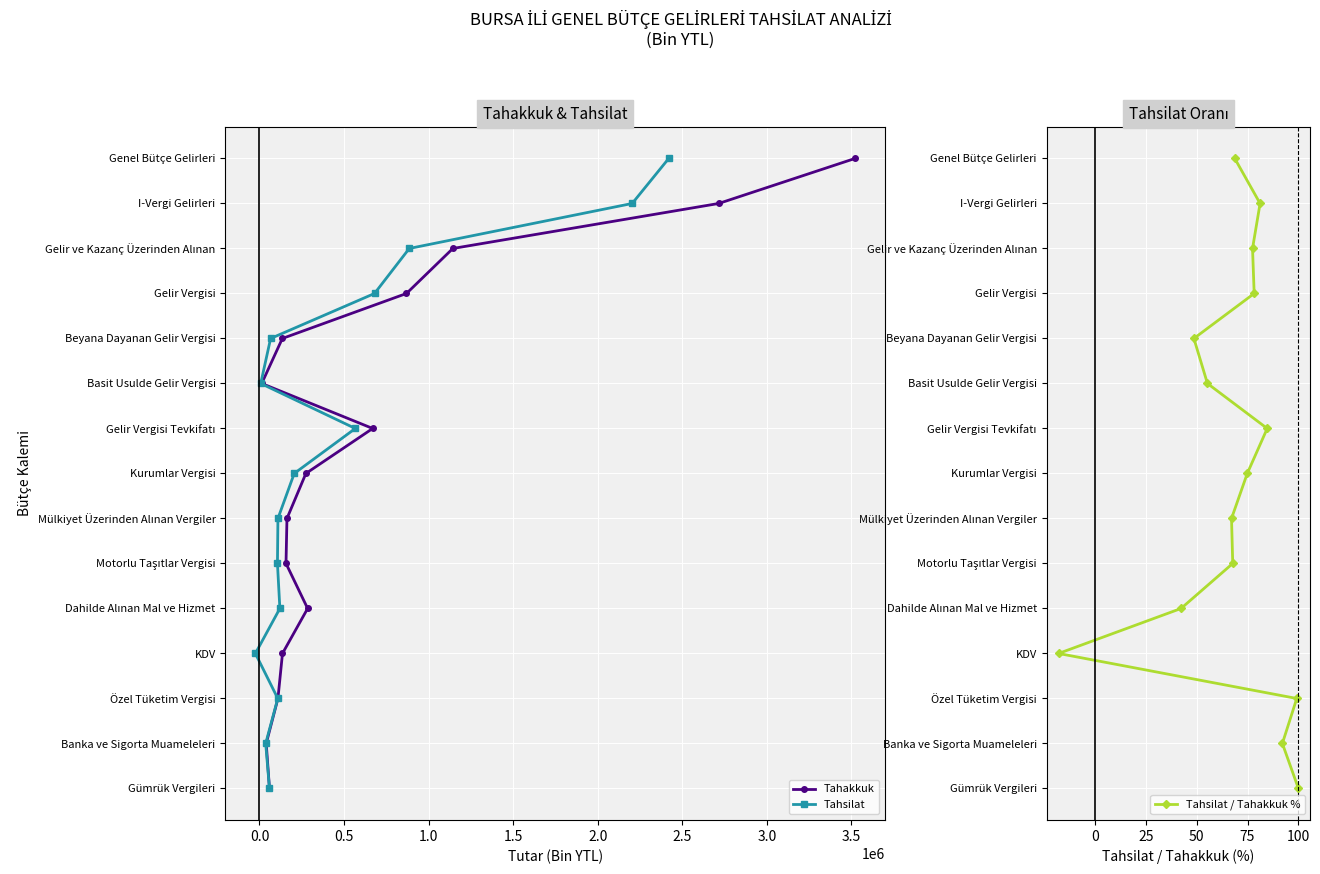

True or false: Tahakkuk has more than 0 interior local peaks.

False